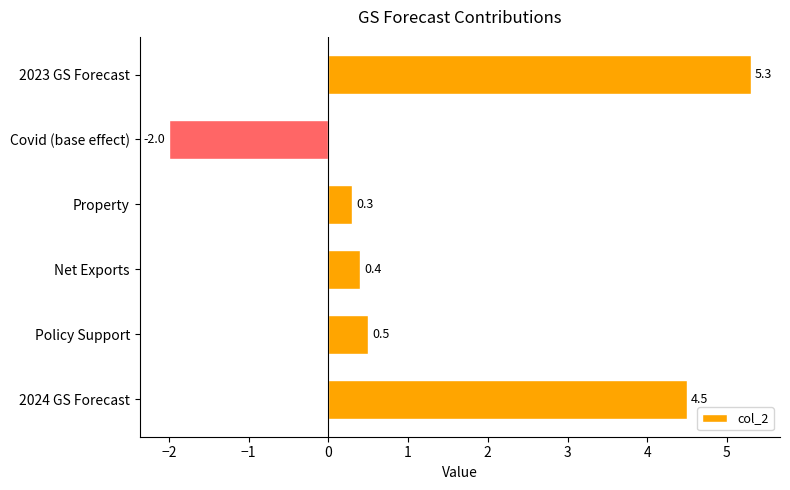

Reading bottom to top, what are all the values shown in this chart?

4.5	0.5	0.4	0.3	-2.0	5.3